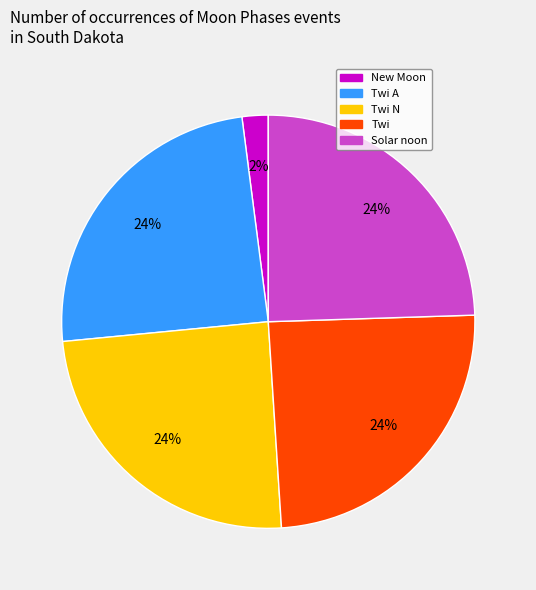

Does any single category account for the majority?

No